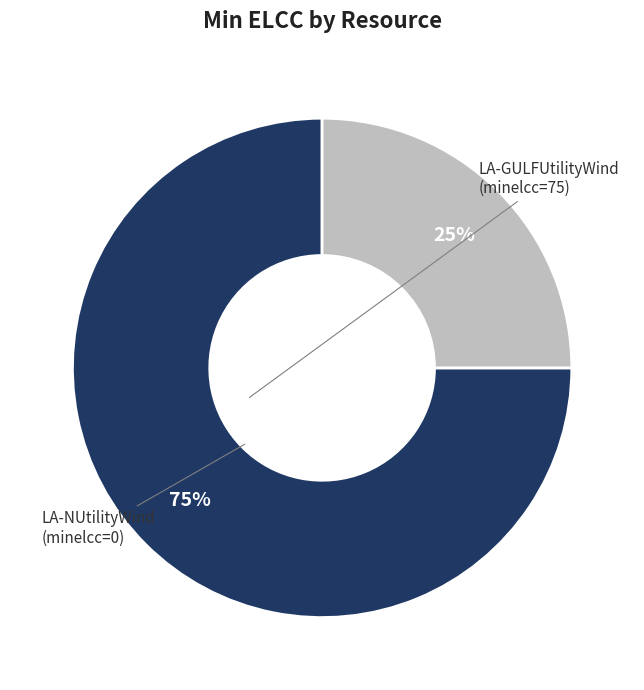

To the nearest percent, what is the difference between the largest and smallest slice percentages?

50%